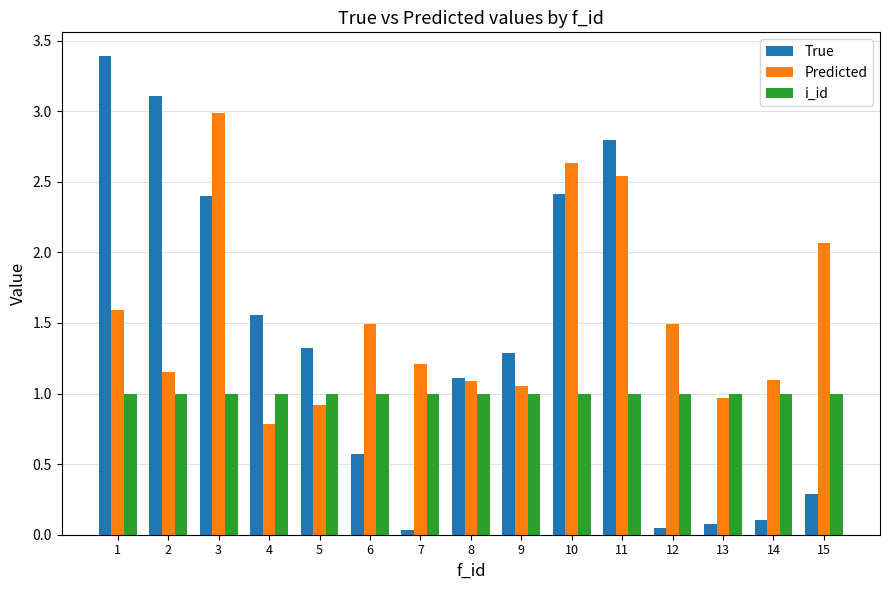

The value of Predicted at 5 is 0.5. True or false?

False